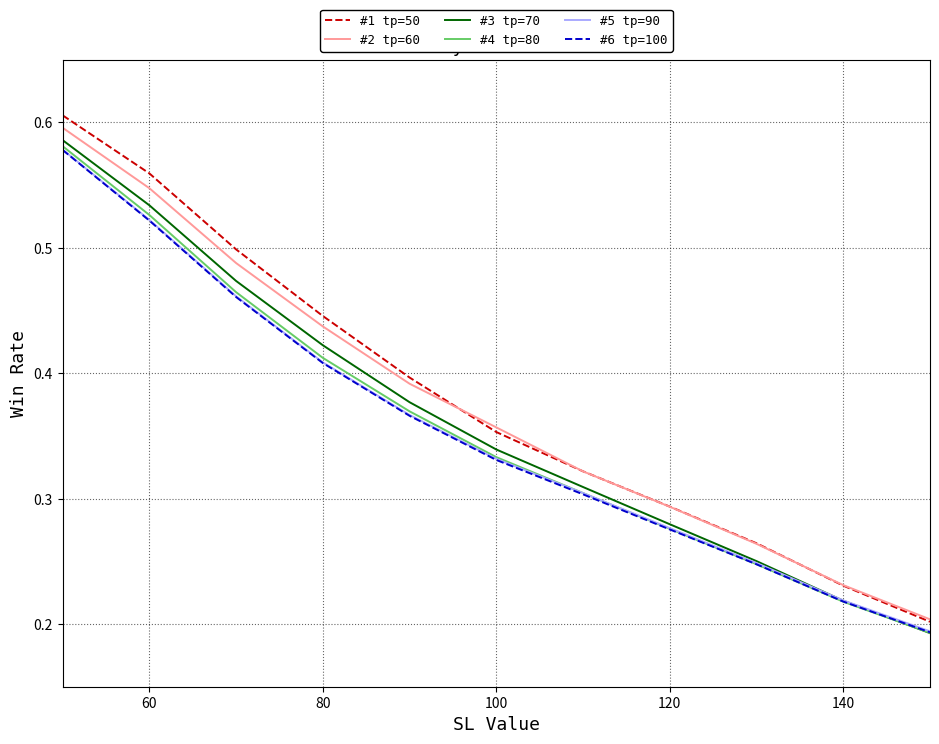

Count the #5 tp=90 values in the range 0 to 1.

11